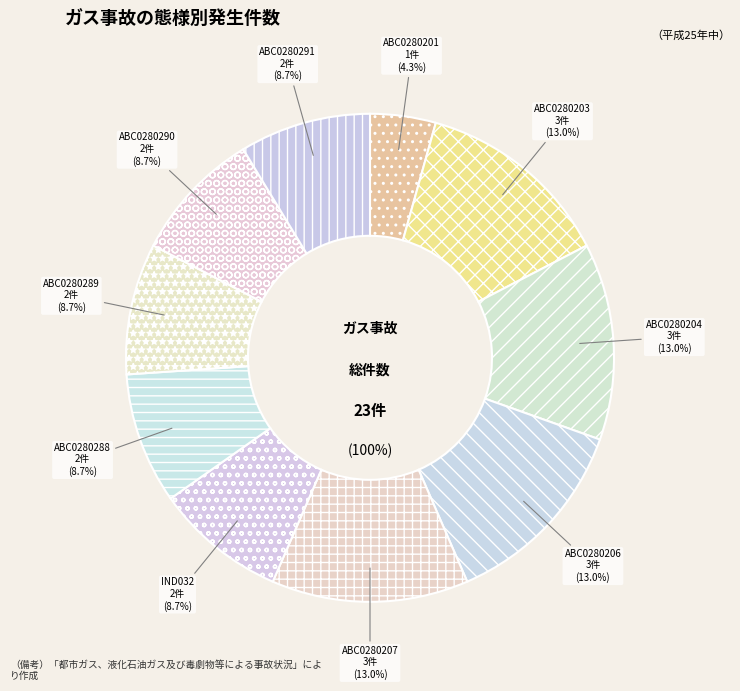

Is it true that ABC0280288 is 18% of the pie?

False